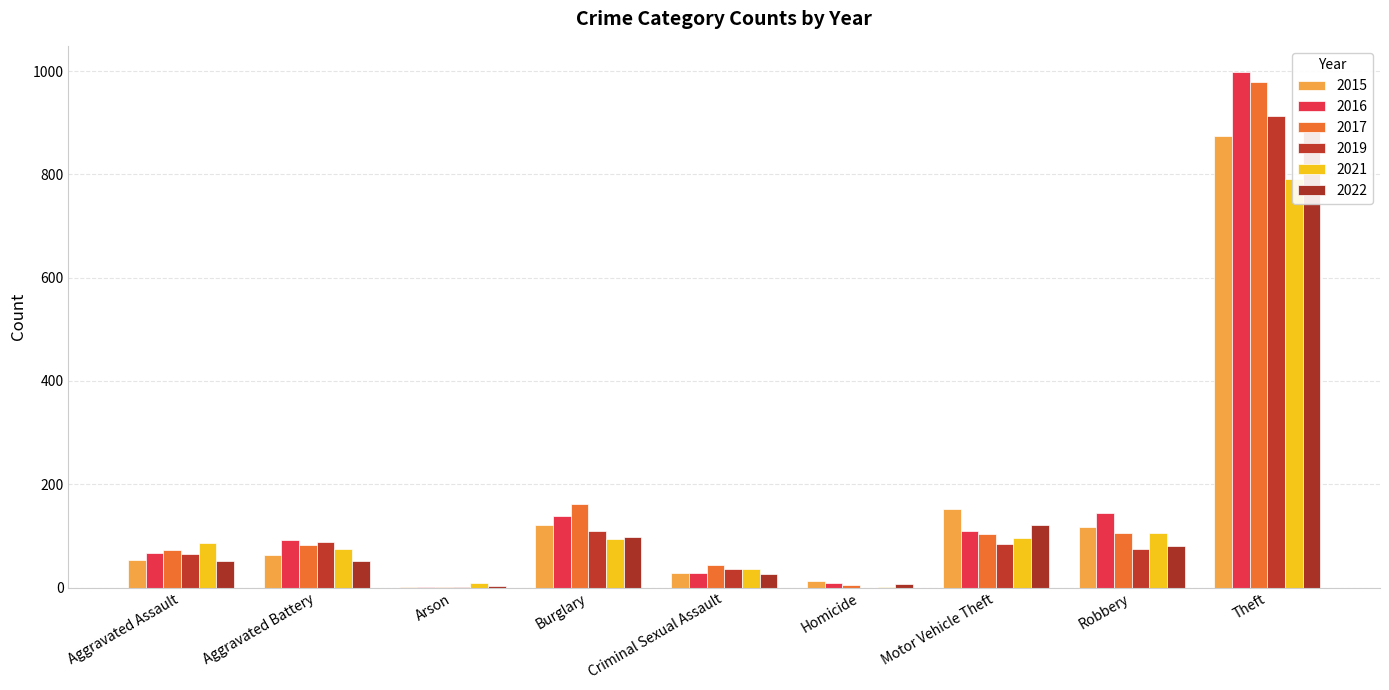

What position from the right is Motor Vehicle Theft?

3